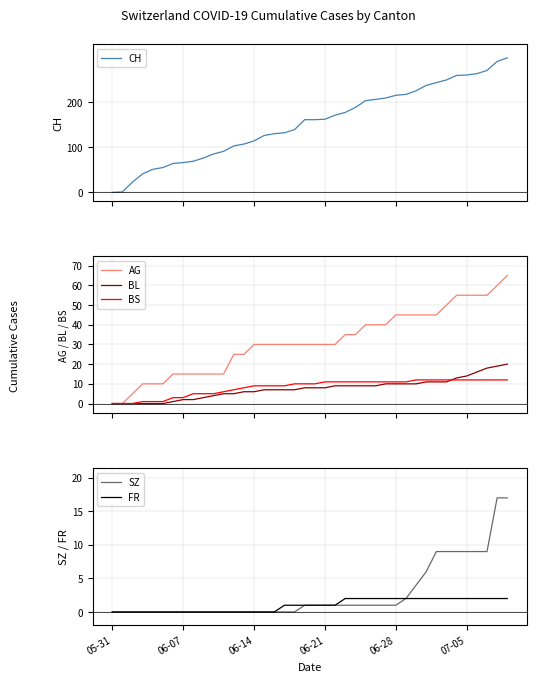

What is the maximum value for BS?

12